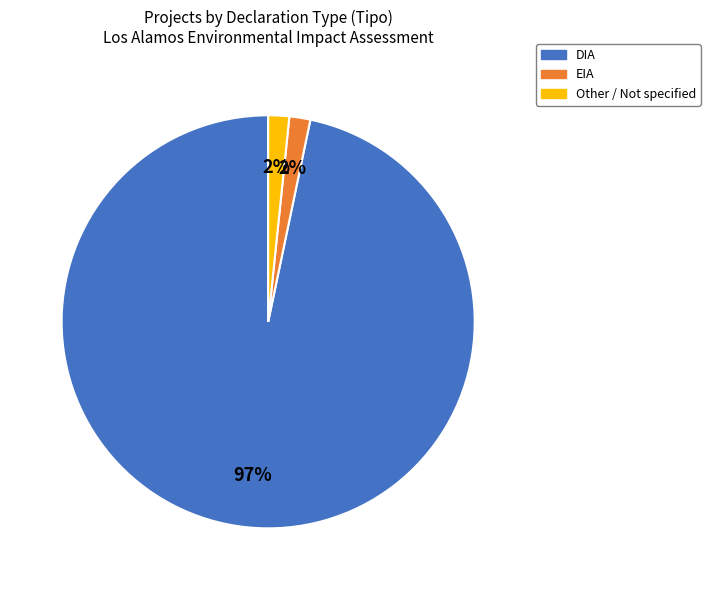

What percentage is the EIA slice, to the nearest percent?

2%